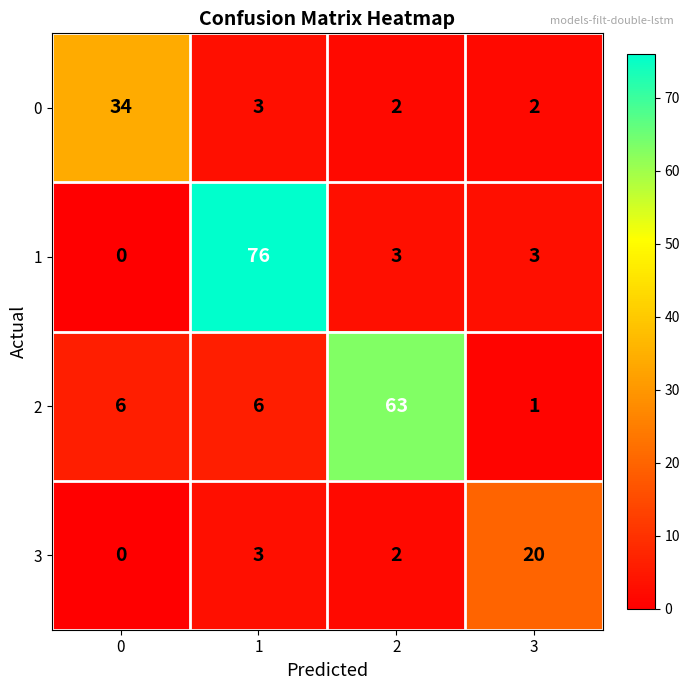

How many categories are shown in the chart?

4